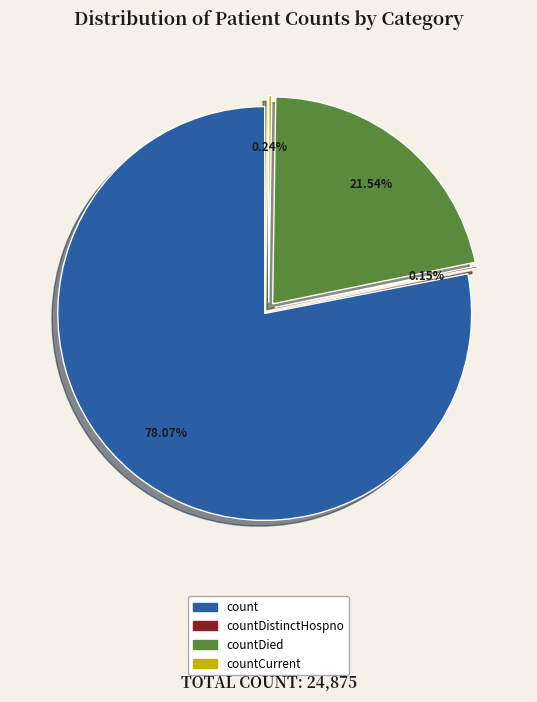

To the nearest percent, what portion does countDied represent?

22%